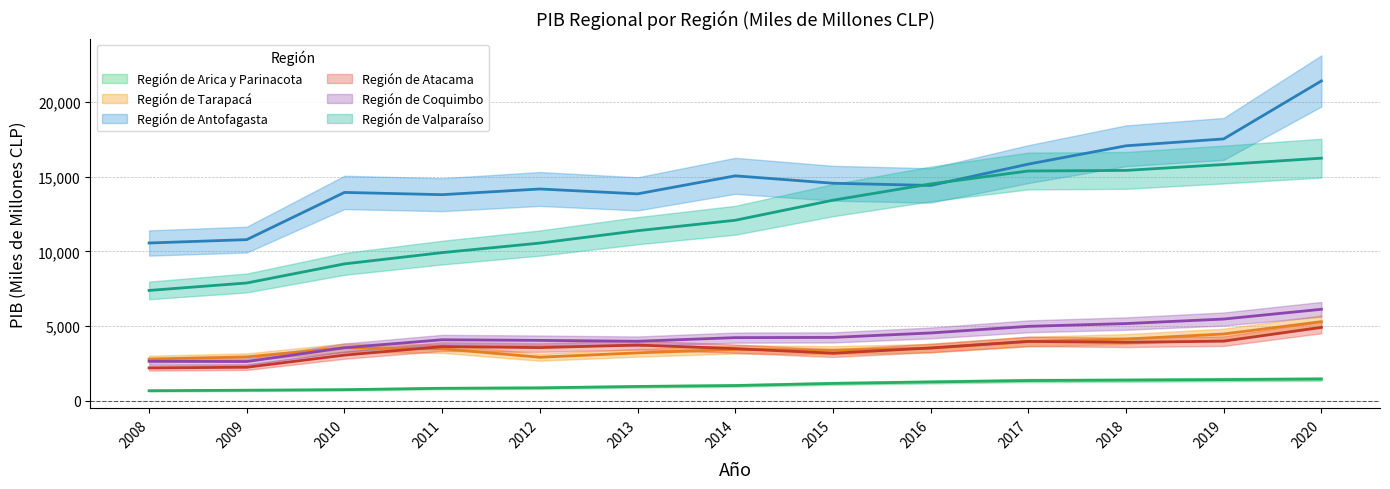

What is the sum of all Región de Antofagasta values?

192880